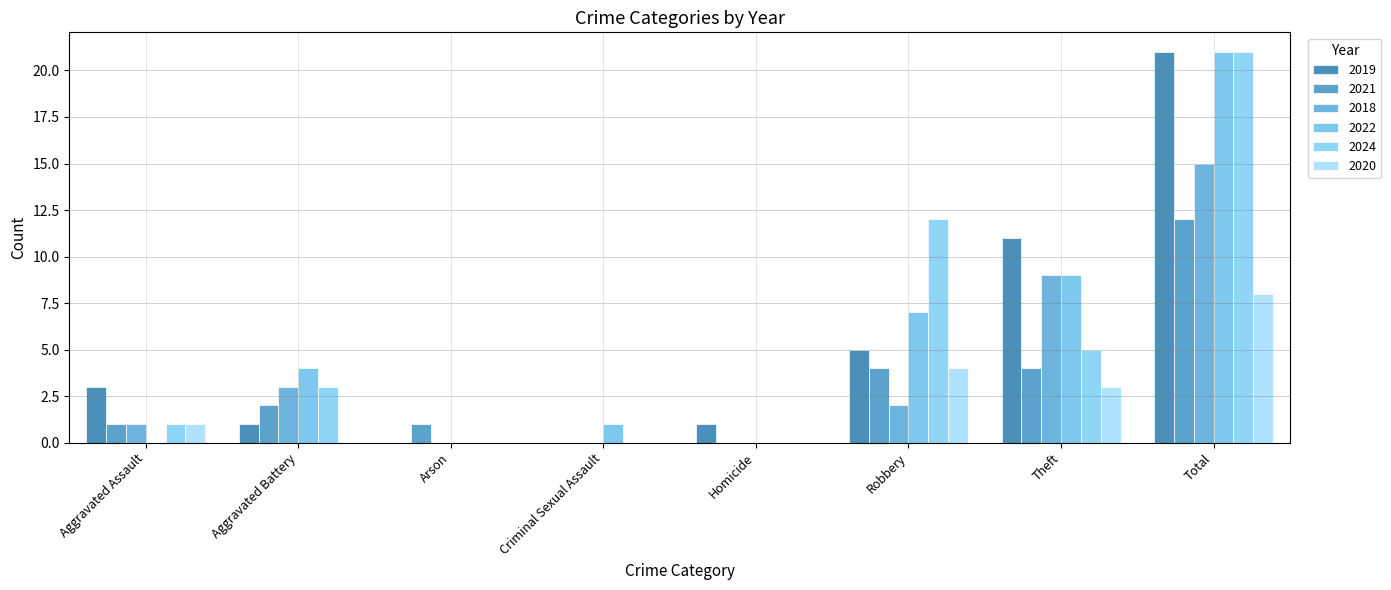

Which category has the lowest value in the 2018 series?

Arson